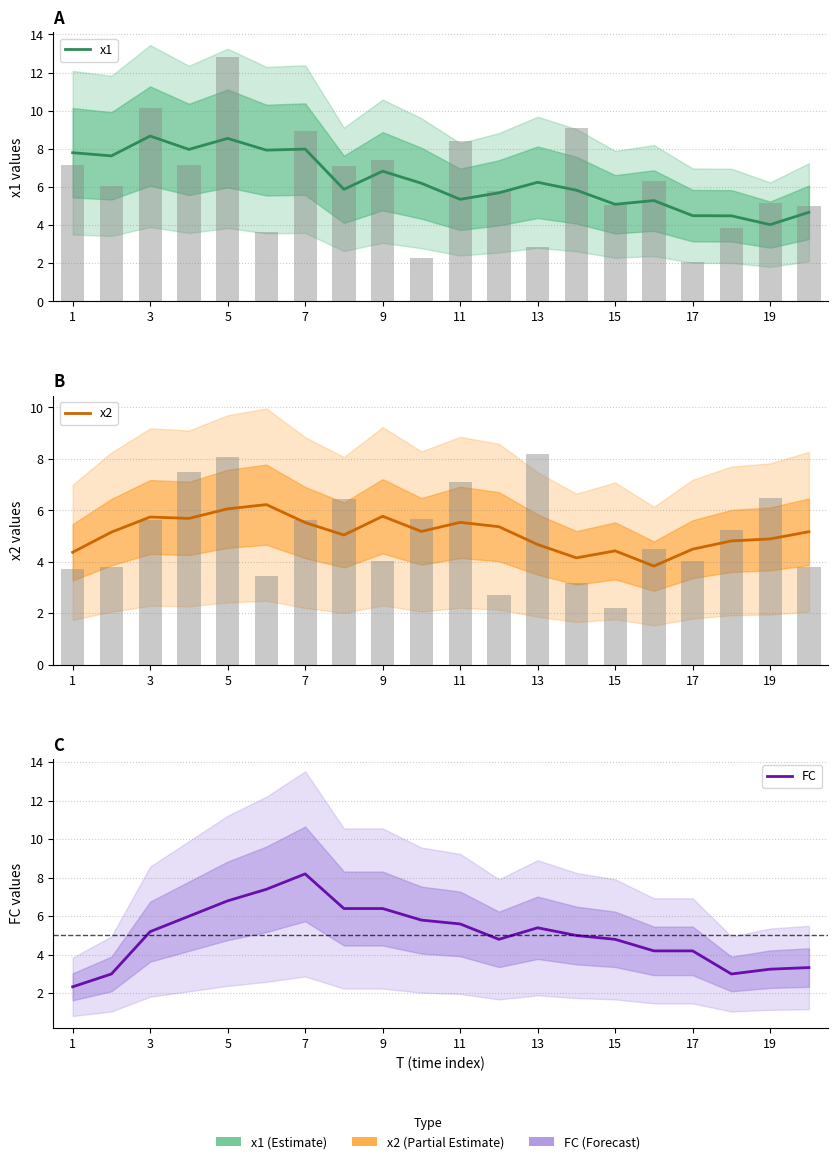

What is the difference between the x2 values at 19 and 15?

1.3